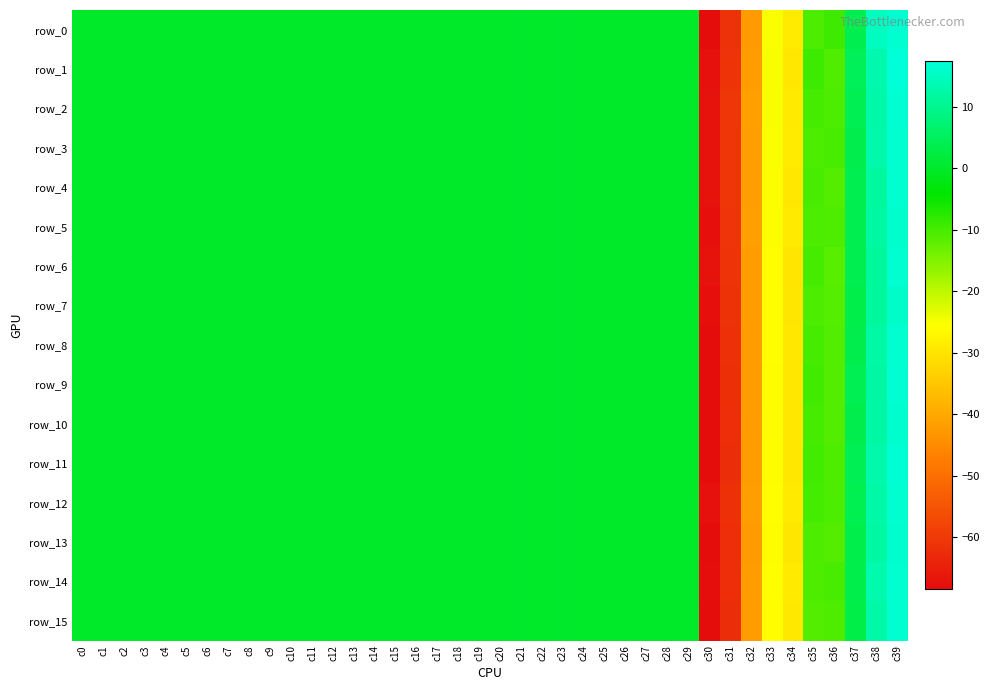

Which category has the lowest value in the row_14 series?

c30